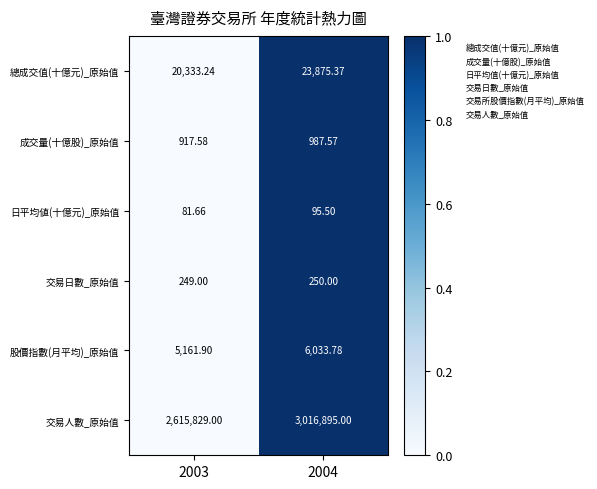

Which series has the widest spread of values?

交易人數_原始值